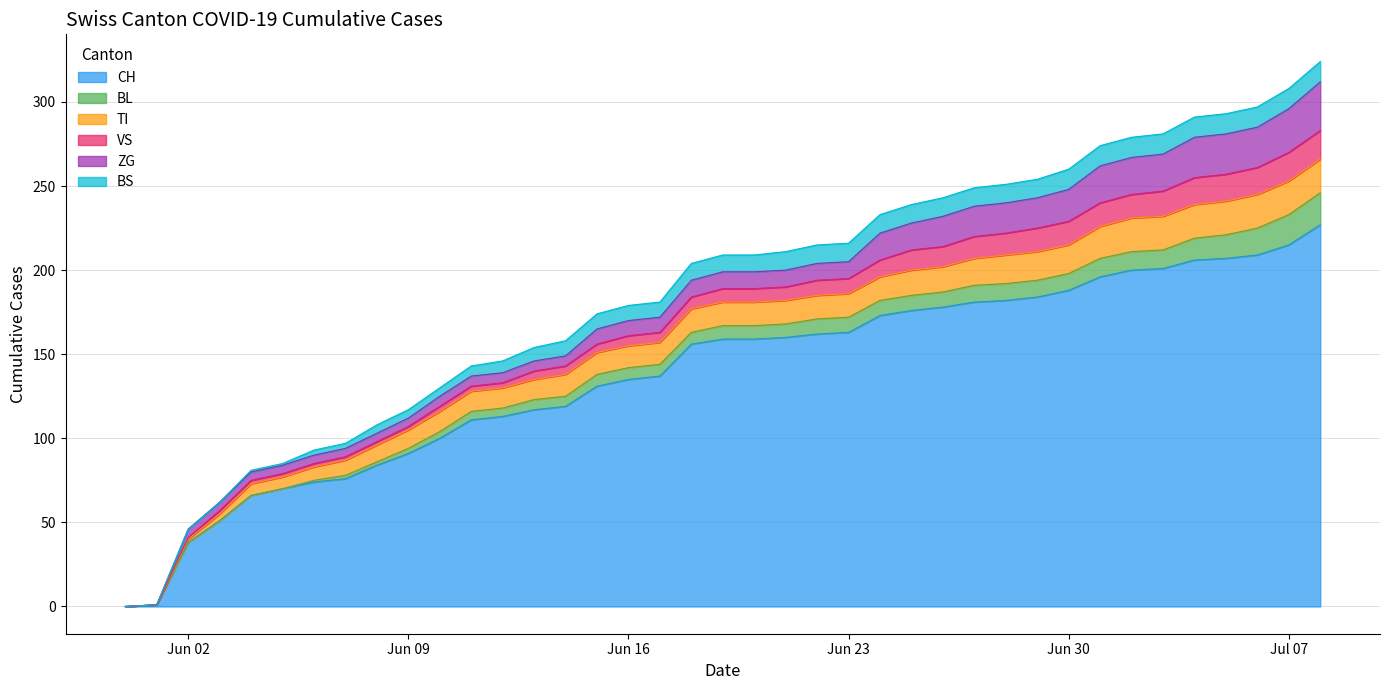

Between 2020-06-20 and 2020-07-03, which series saw the biggest shift?

CH